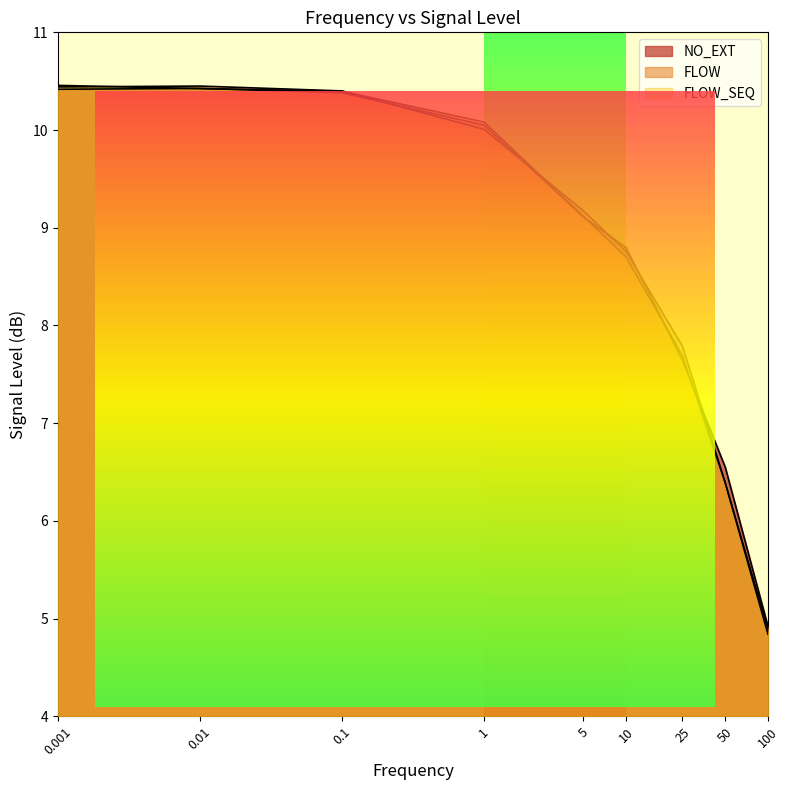

At which label does FLOW_SEQ first exceed 9?

0.001